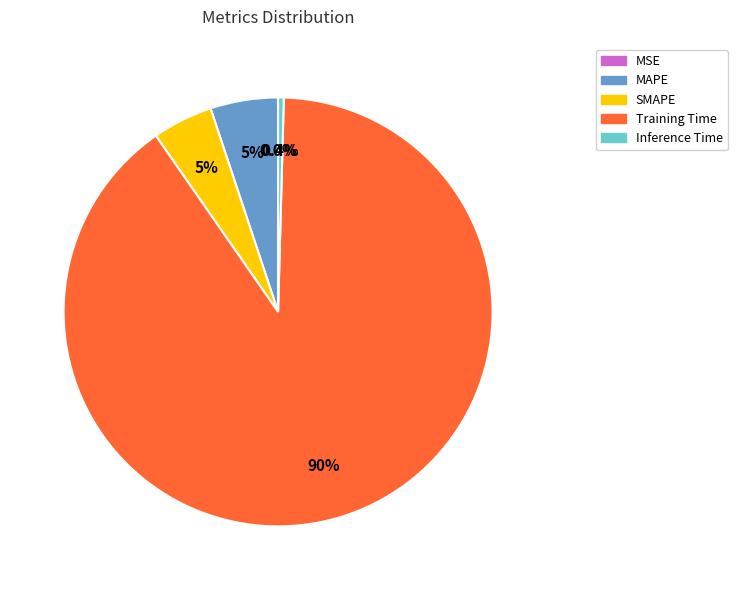

Which category accounts for the majority?

Training Time